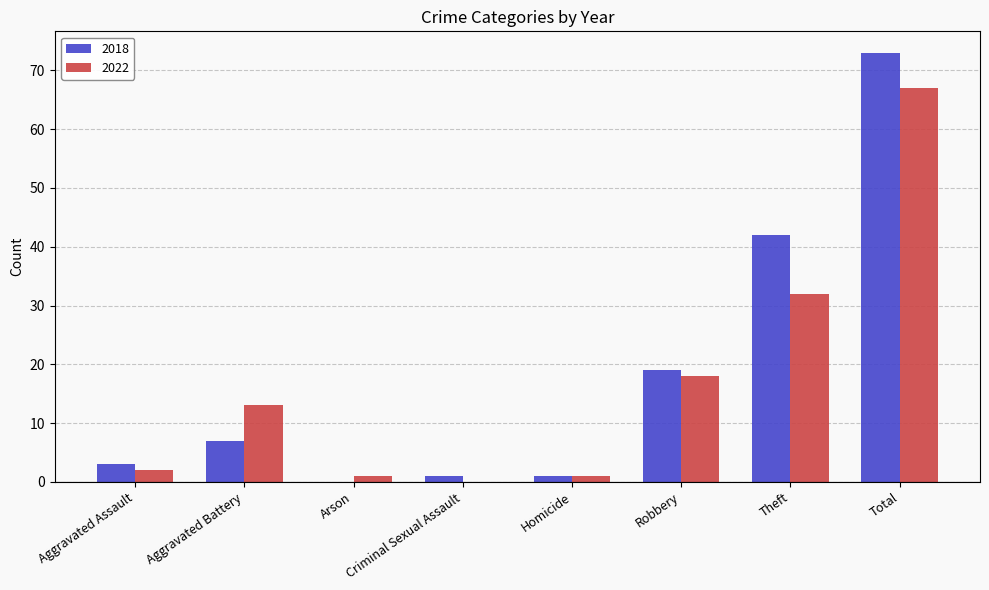

True or false: 2018 has a value of 42 at Theft.

True